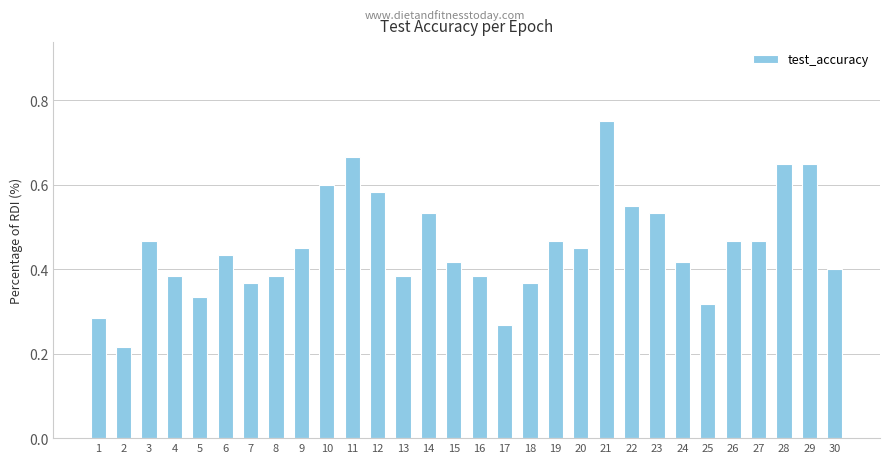

What is the sum of all values?

13.6